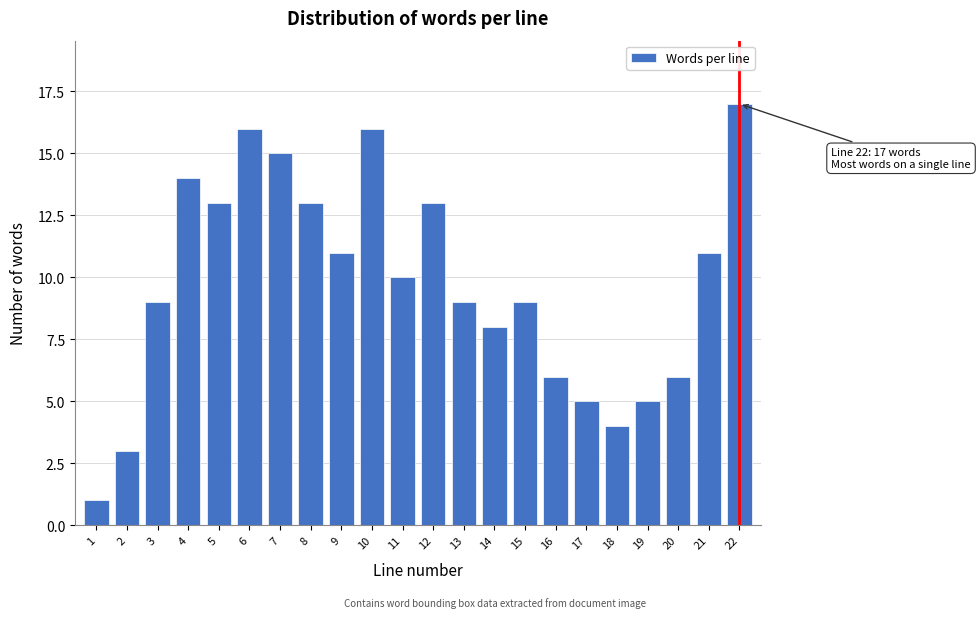

Reading right to left, extract all data points from this chart.

22=17	21=11	20=6	19=5	18=4	17=5	16=6	15=9	14=8	13=9	12=13	11=10	10=16	9=11	8=13	7=15	6=16	5=13	4=14	3=9	2=3	1=1